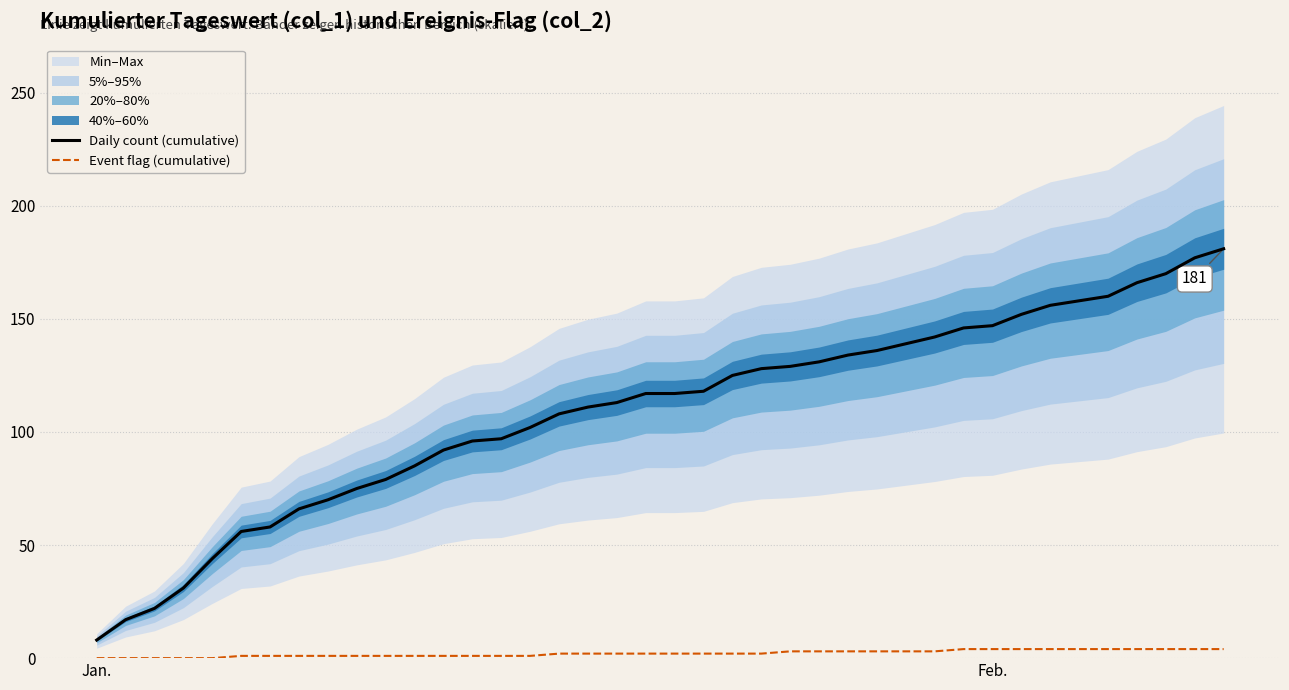

What is the difference between the second highest and minimum values in the Event flag (cumulative) series?

4